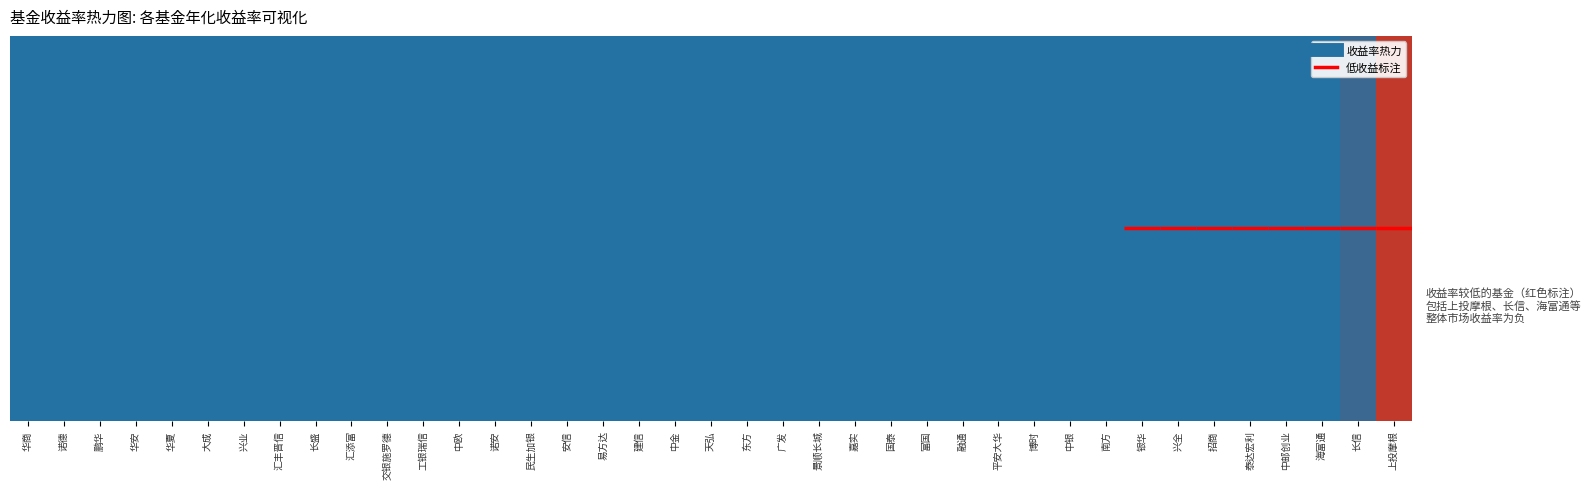

How many categories are shown in the chart?

39